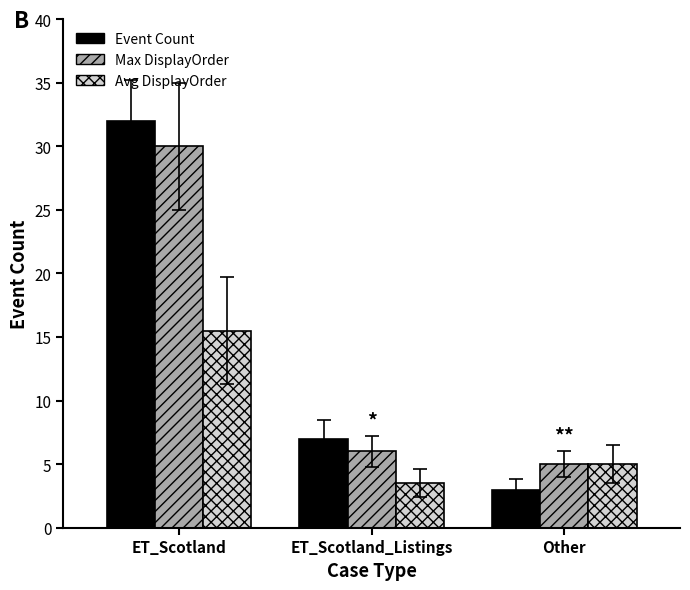

At how many categories does at least one series exceed 10?

1